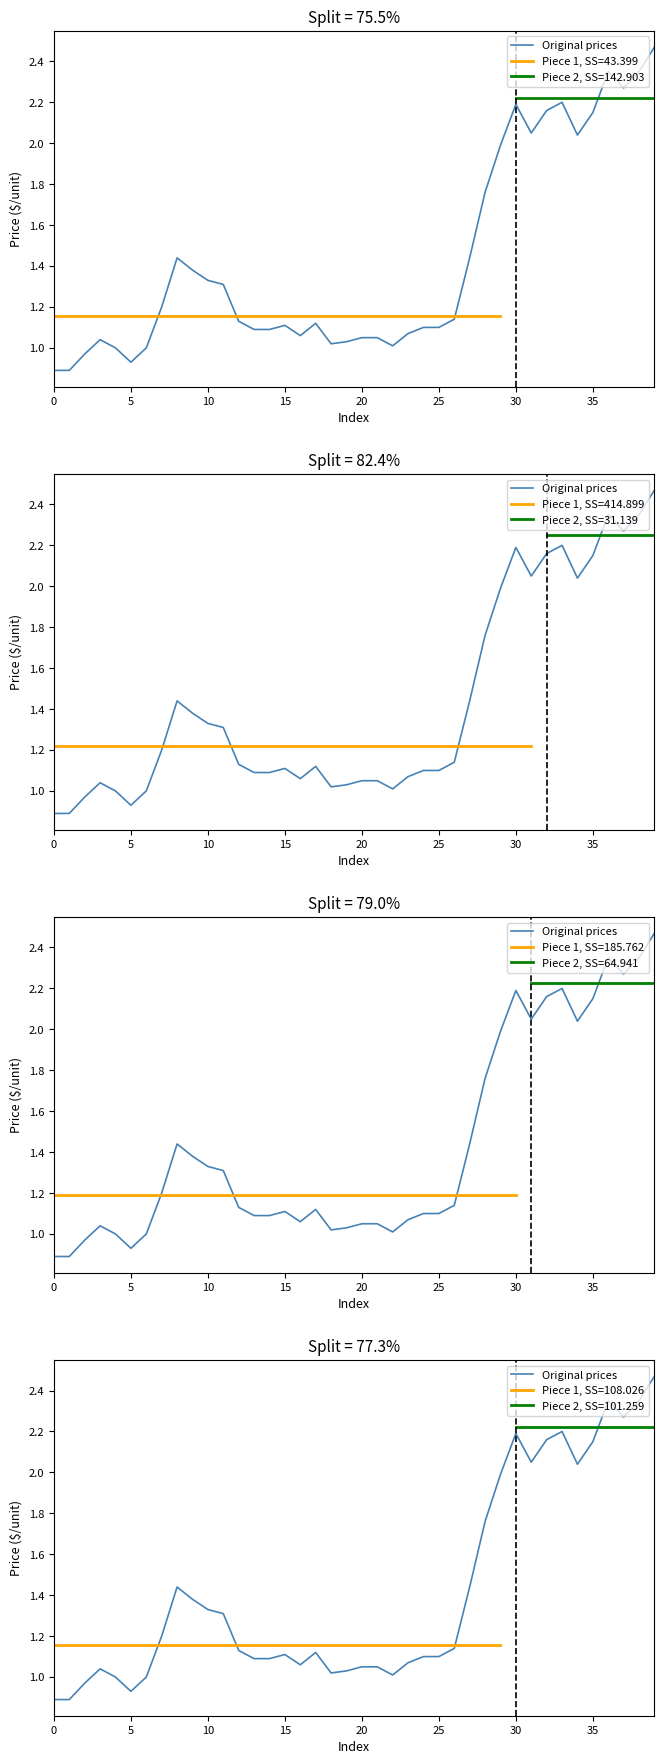

What is the smallest value displayed?

0.9